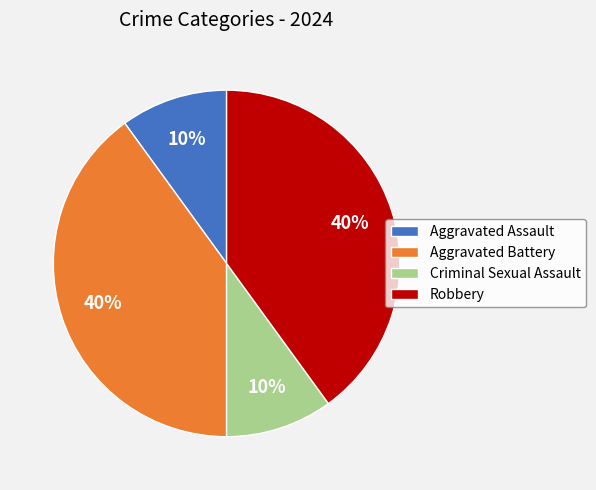

Between Criminal Sexual Assault and Aggravated Battery, which is larger?

Aggravated Battery